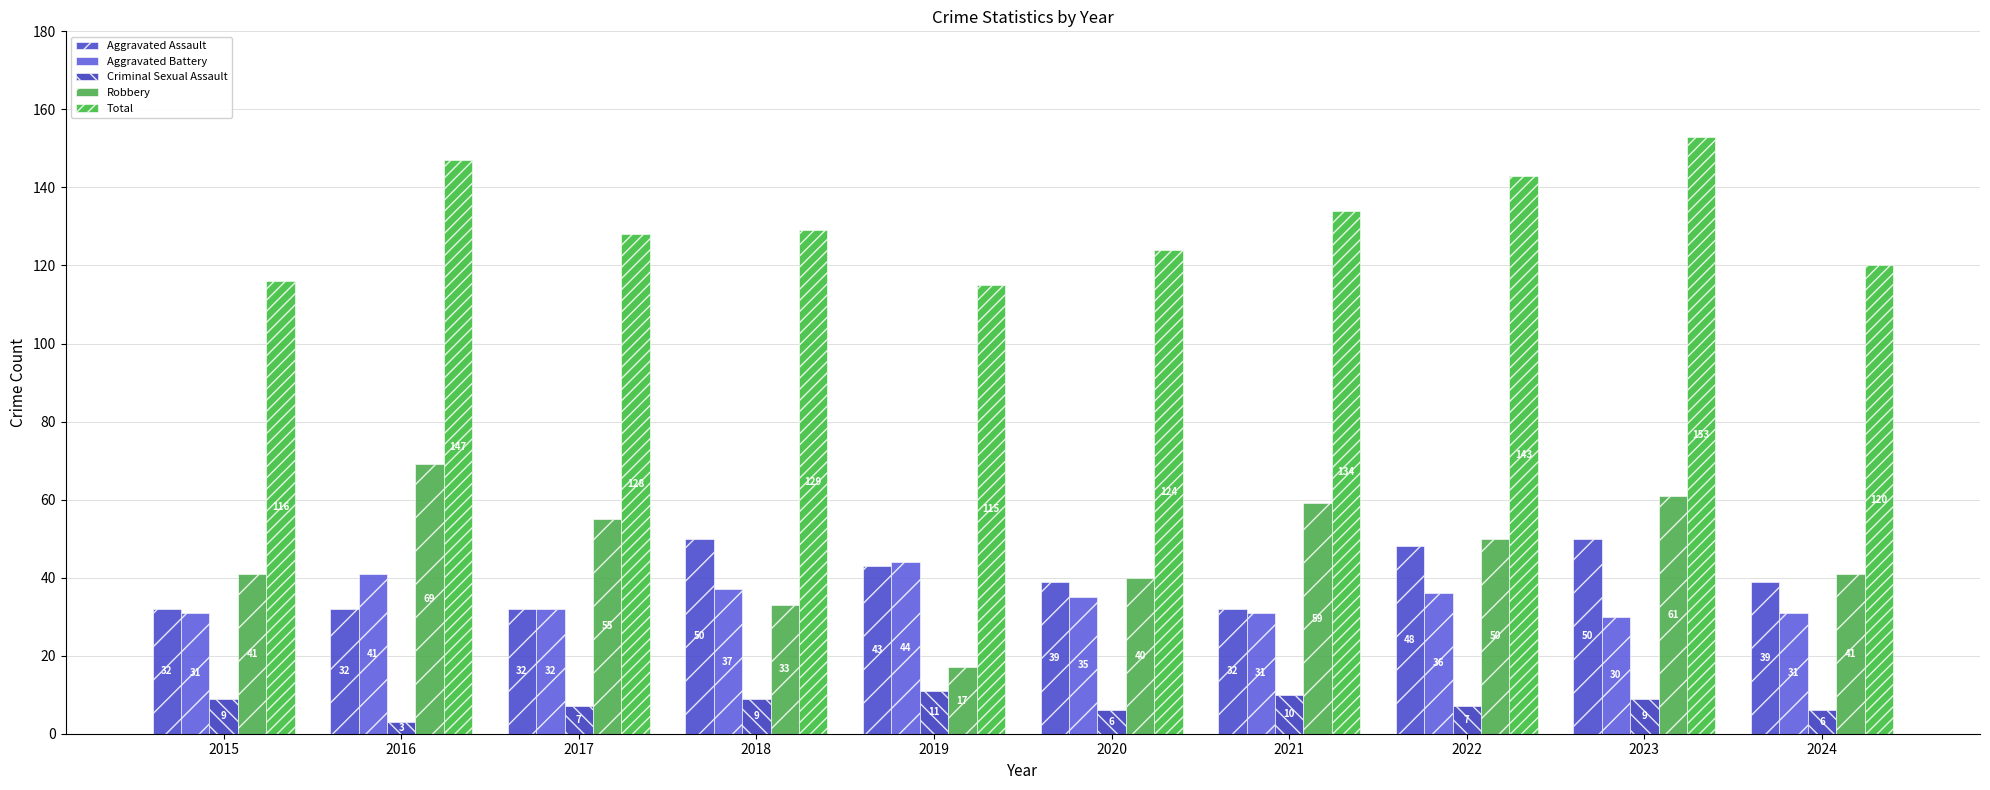

How many series are shown in this chart?

5